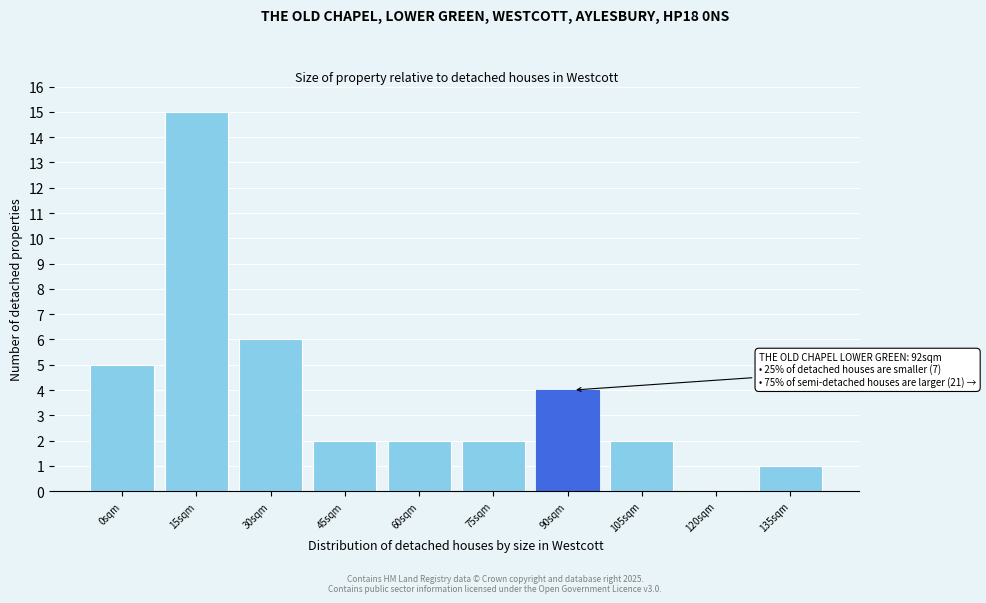

Reading left to right, list all the values displayed in this chart.

0sqm=5	15sqm=15	30sqm=6	45sqm=2	60sqm=2	75sqm=2	90sqm=4	105sqm=2	120sqm=0	135sqm=1